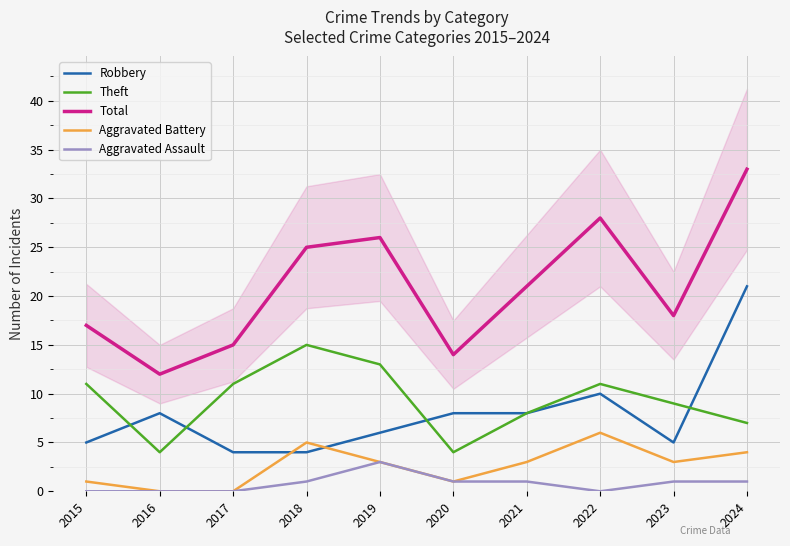

What is the total value across all series at 2021?

41